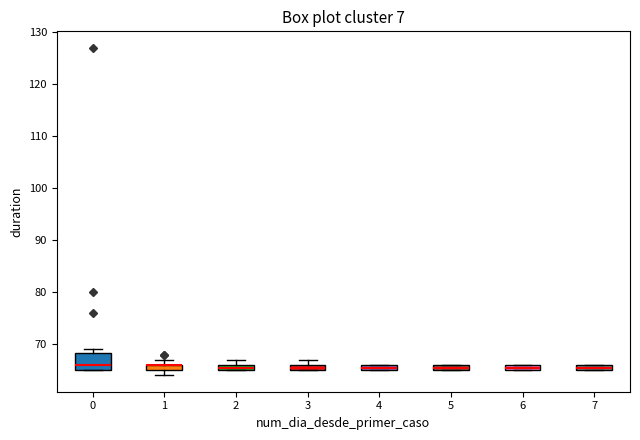

Where is the upper edge of the box at x = 7 on the y-axis? The values are not printed on the chart, so give them approximately, as read against the axis.

66